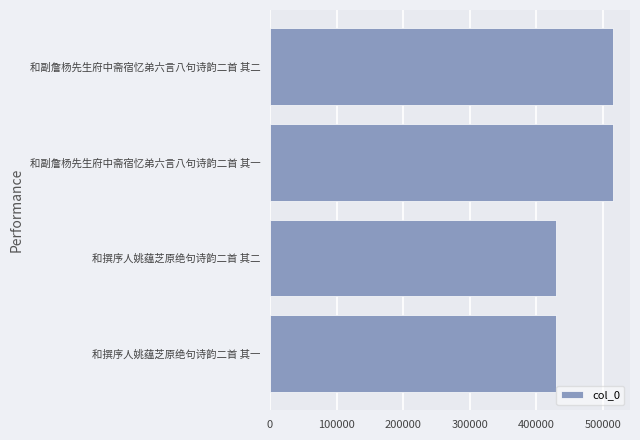

What is the ratio of the value at 和撰序人姚蕴芝原绝句诗韵二首 其一 to the value at 和撰序人姚蕴芝原绝句诗韵二首 其二?

1.0